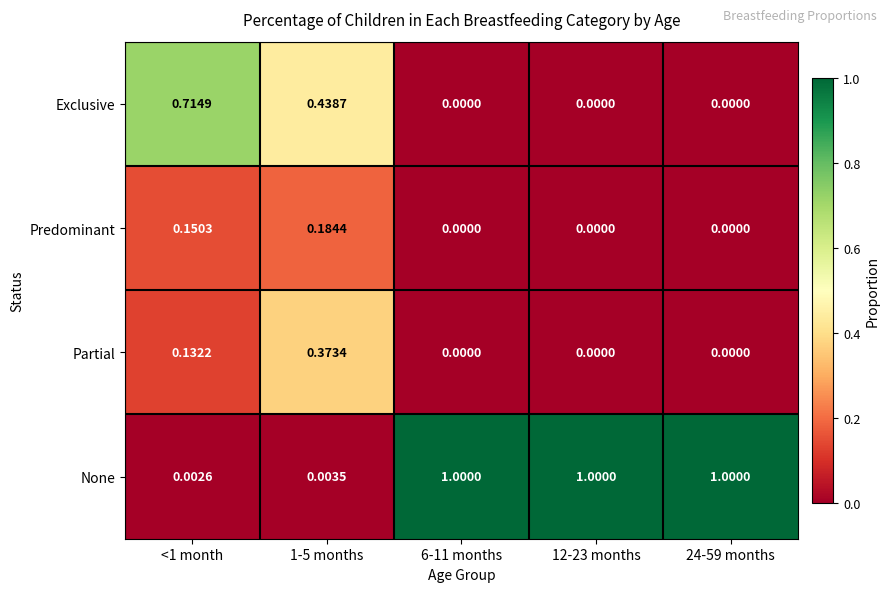

Which series has the largest total across all categories?

None